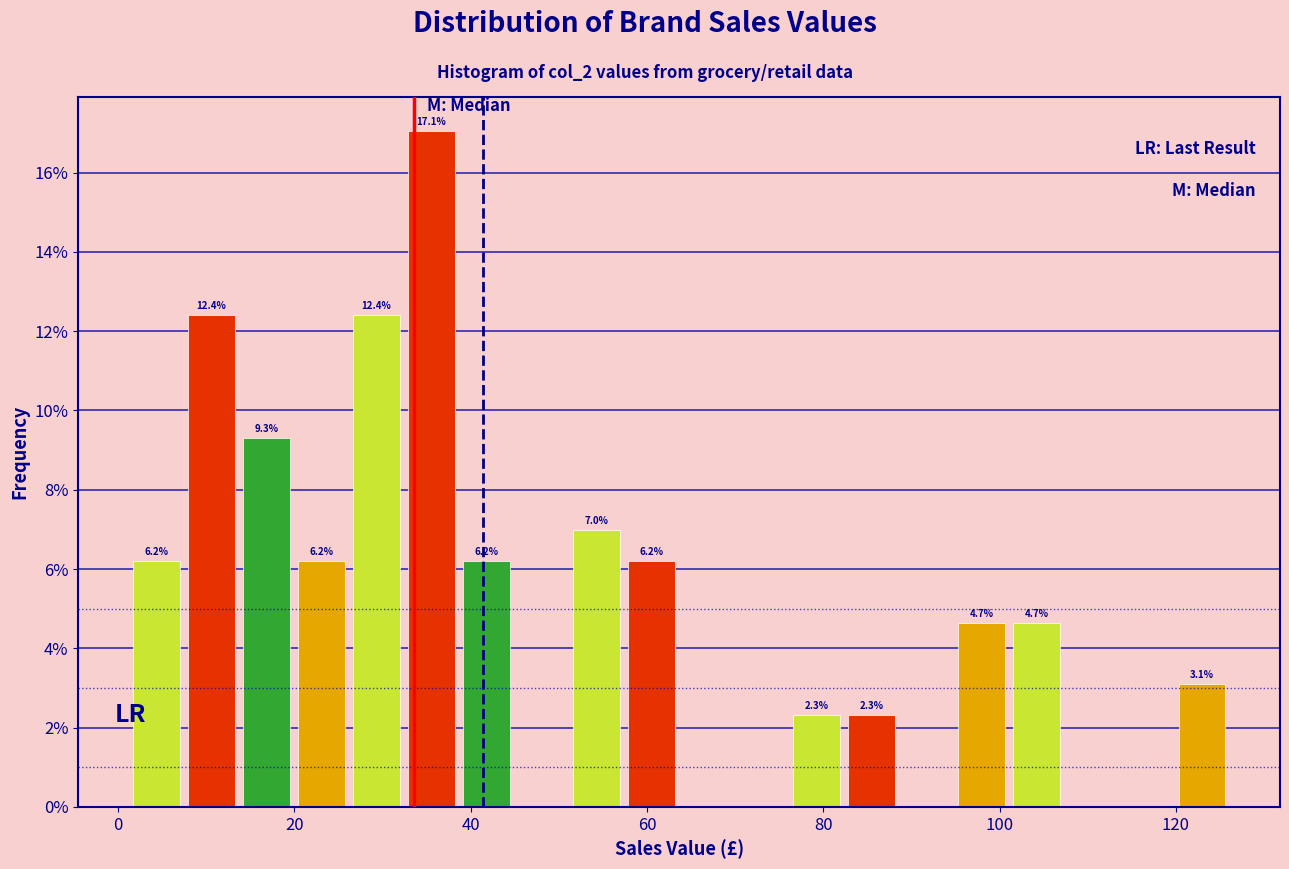

Around what value on the x-axis is the tallest bar? Give the approximate position of its centre, as read against the axis.

36